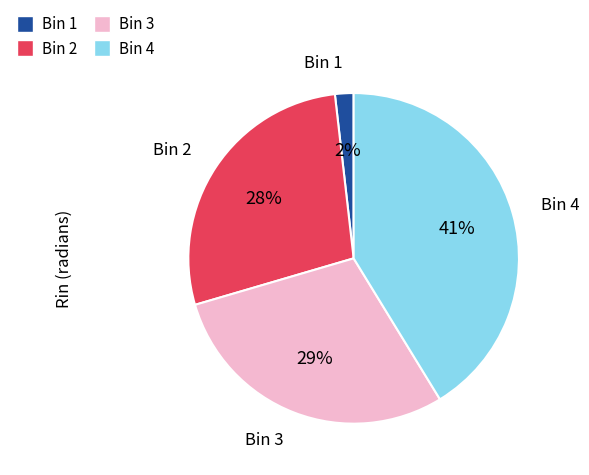

To the nearest percent, what is the average slice percentage?

25%